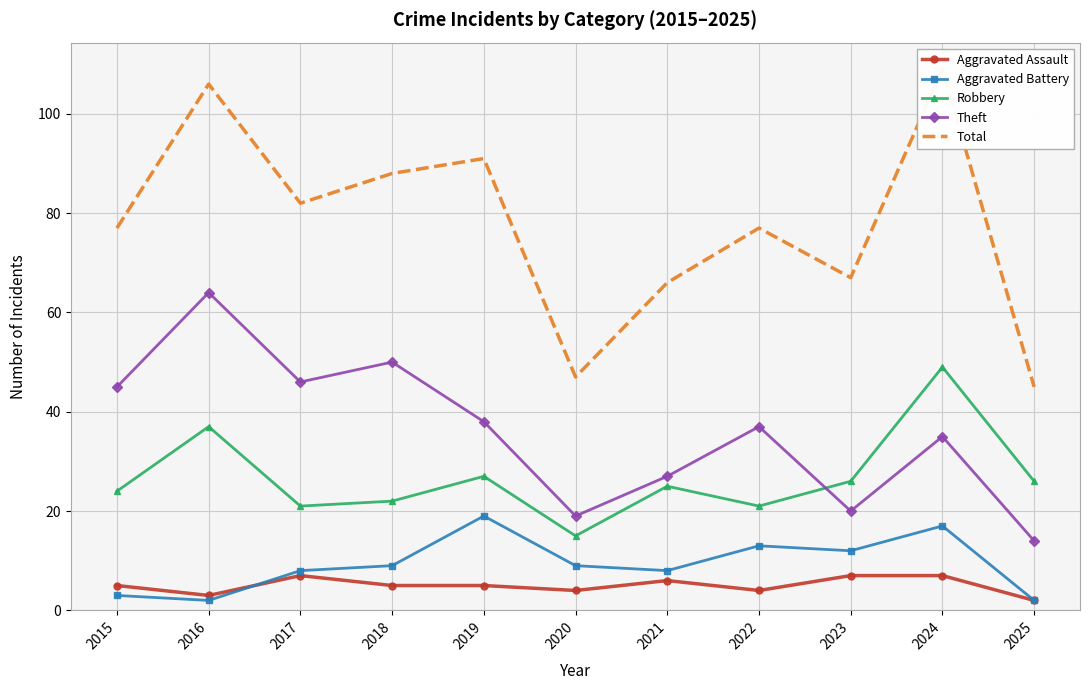

Where is Robbery nearest to the value 32?

2016